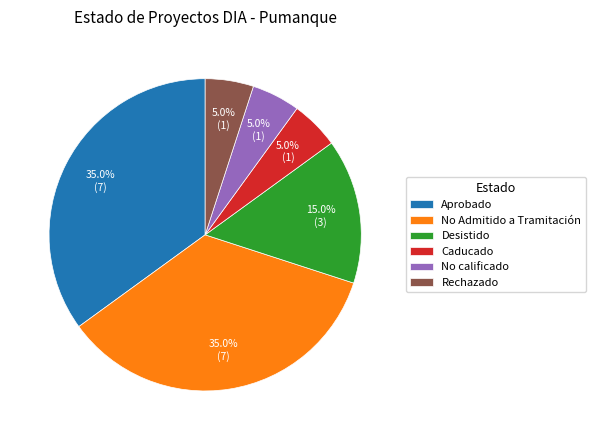

How many segments does this pie chart have?

6